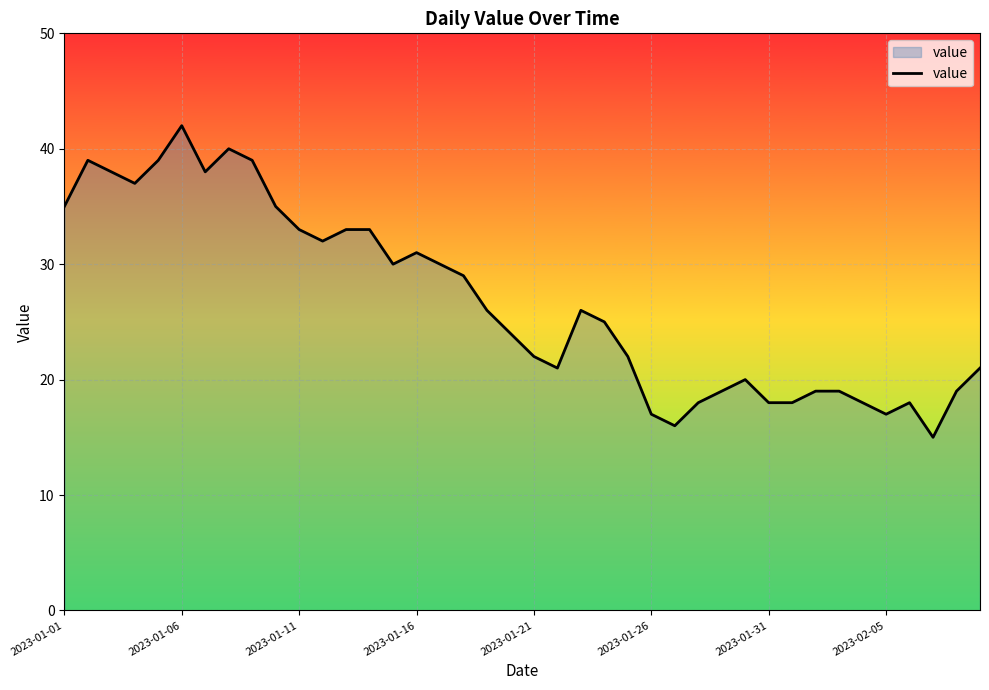

What is the difference between the maximum and minimum values?

27